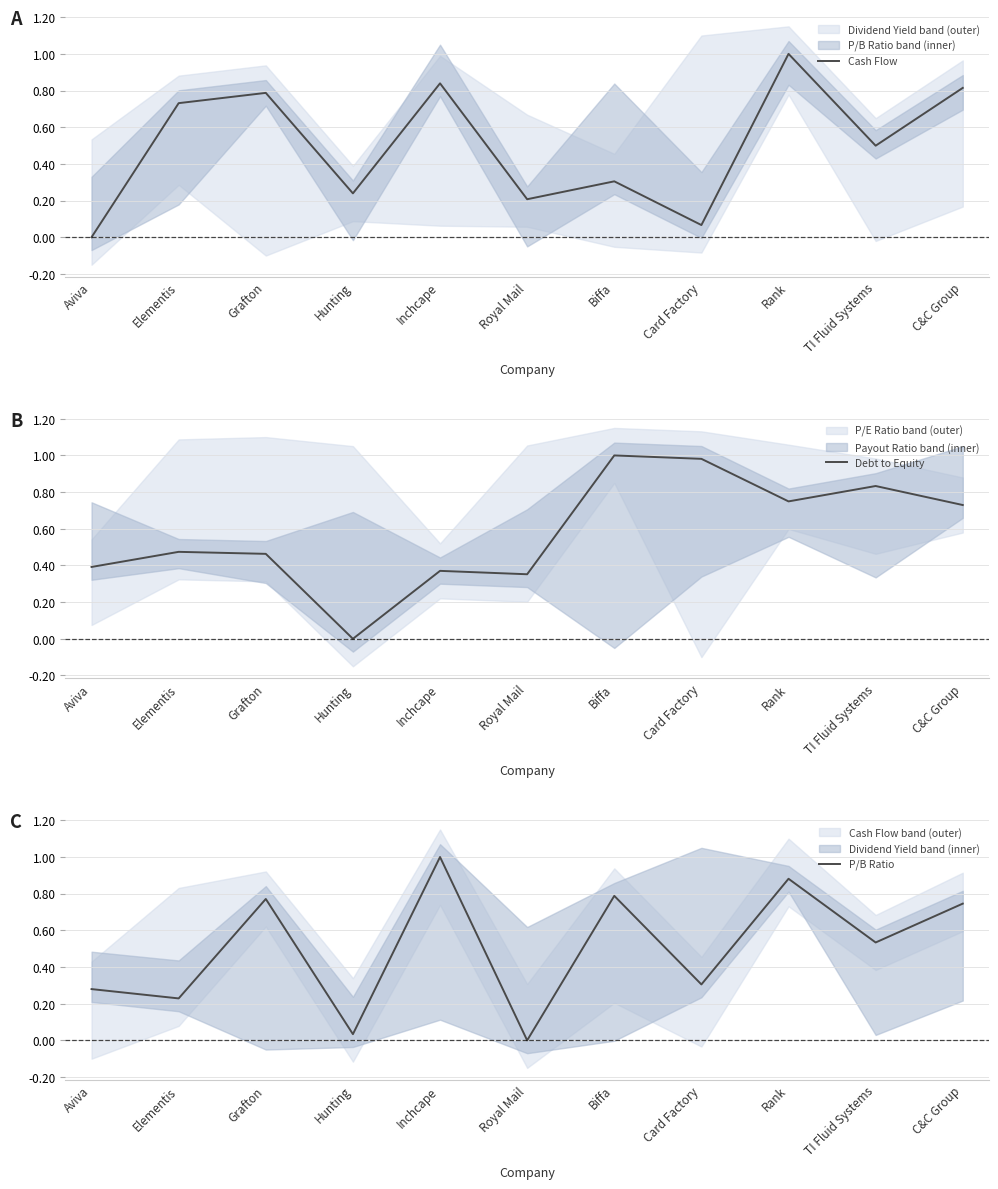

How many values in the P/B Ratio series exceed 0?

10